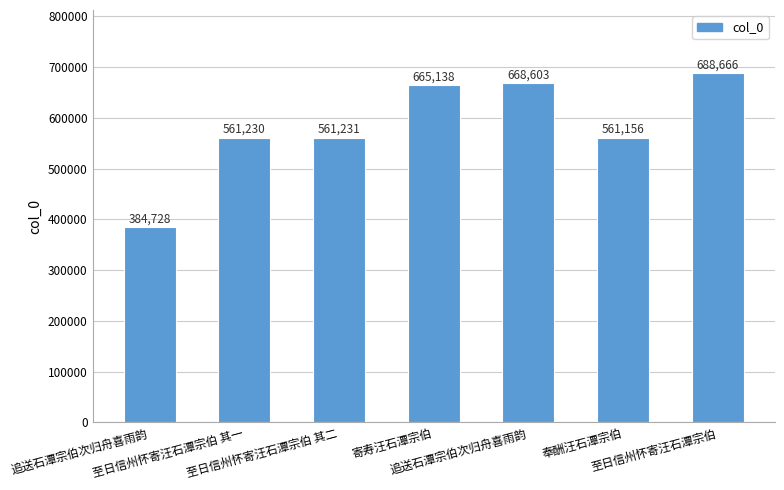

At which category does the chart reach its peak across all series?

至日信州怀寄汪石潭宗伯